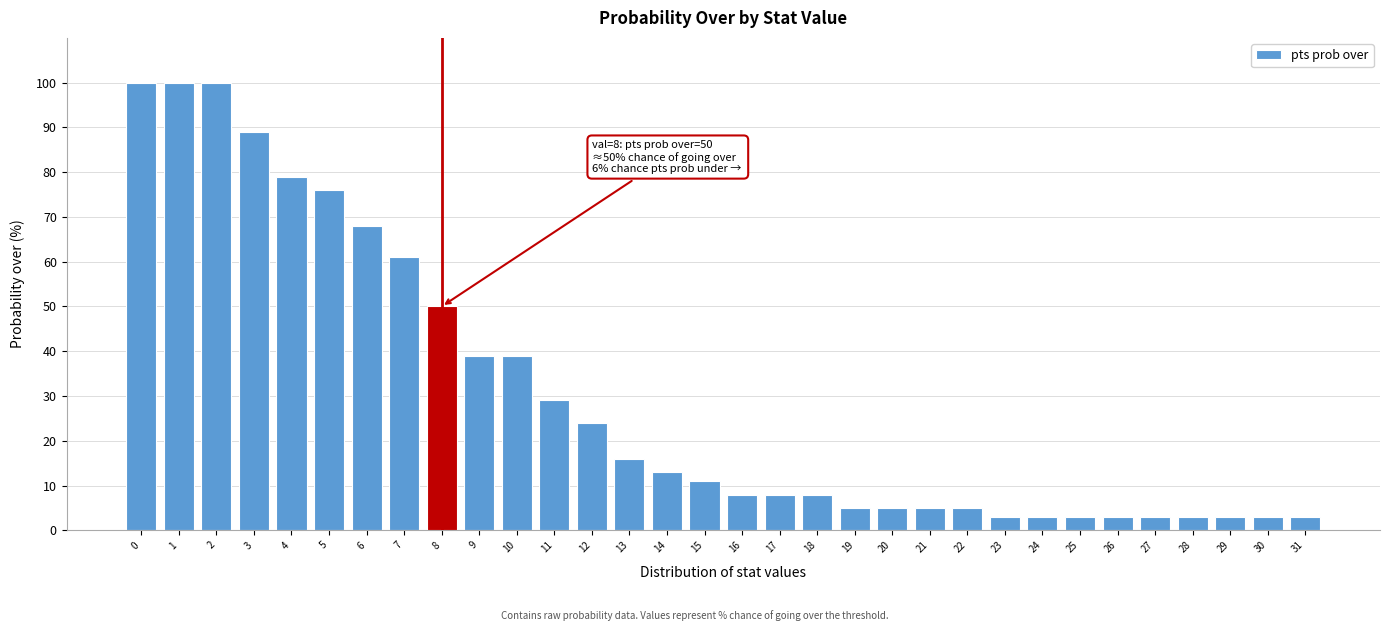

What is the greatest value displayed?

100